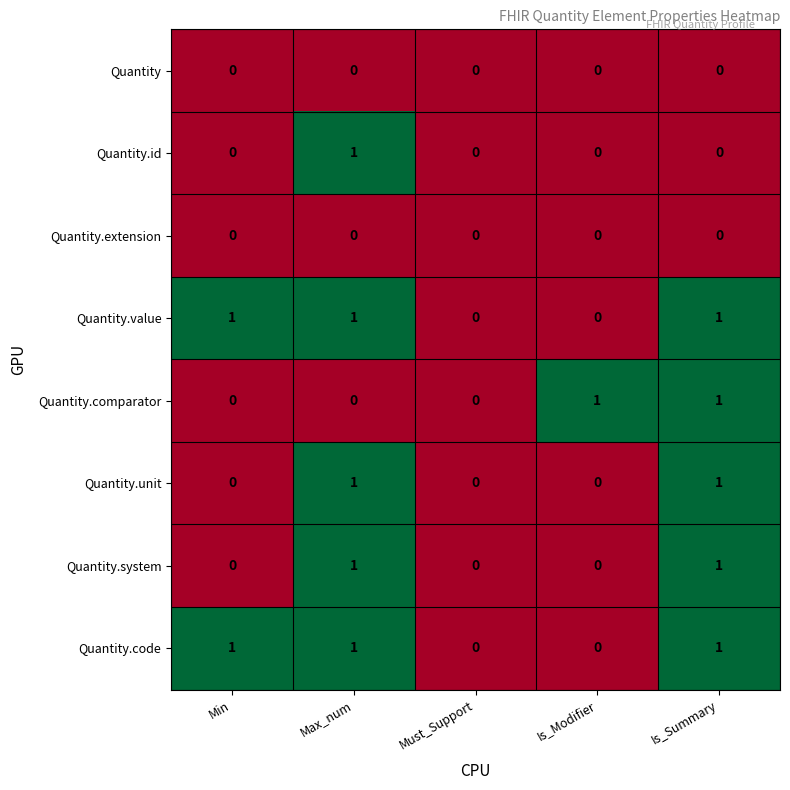

Count the Quantity.comparator values in the range 0 to 1.

5